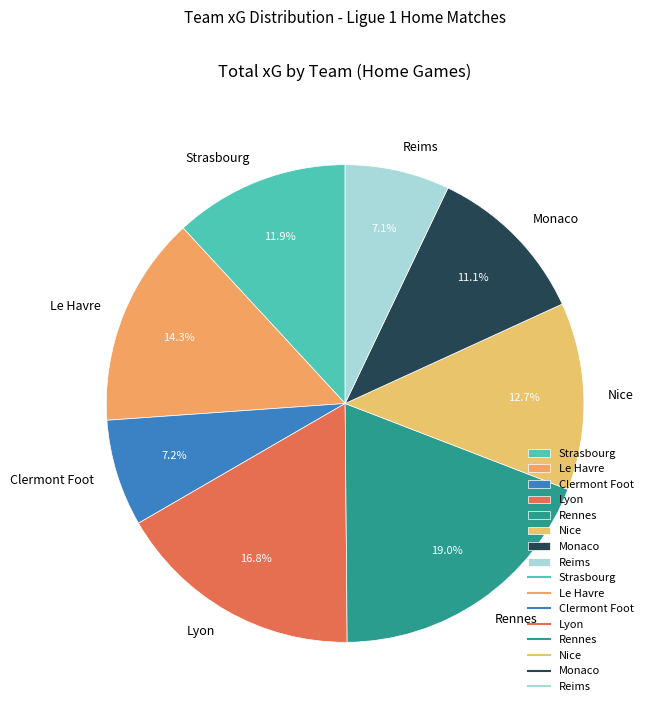

What percentage is the Lyon slice, to the nearest percent?

17%